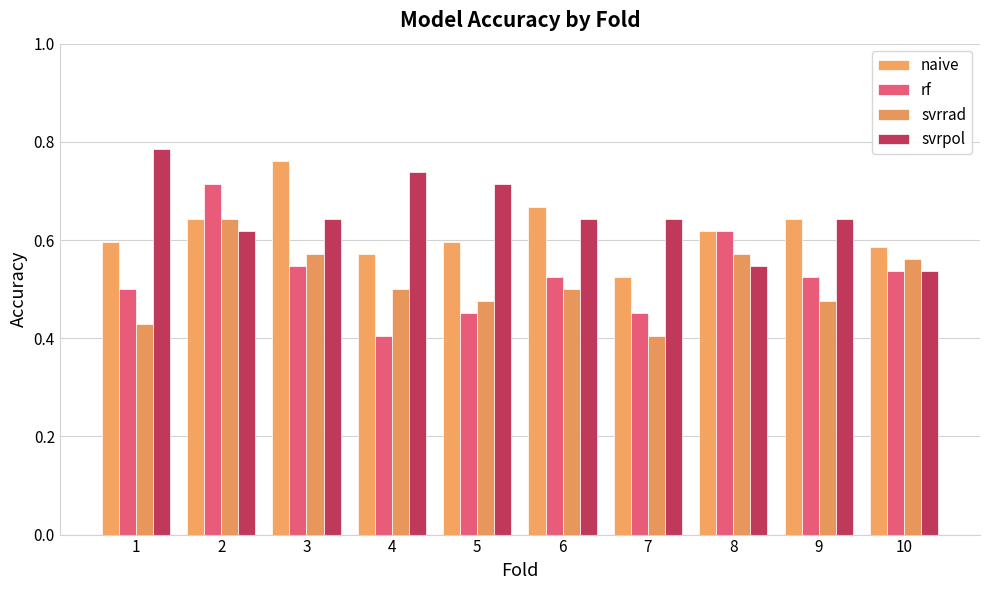

What is the difference between the highest and lowest values at 6?

0.2